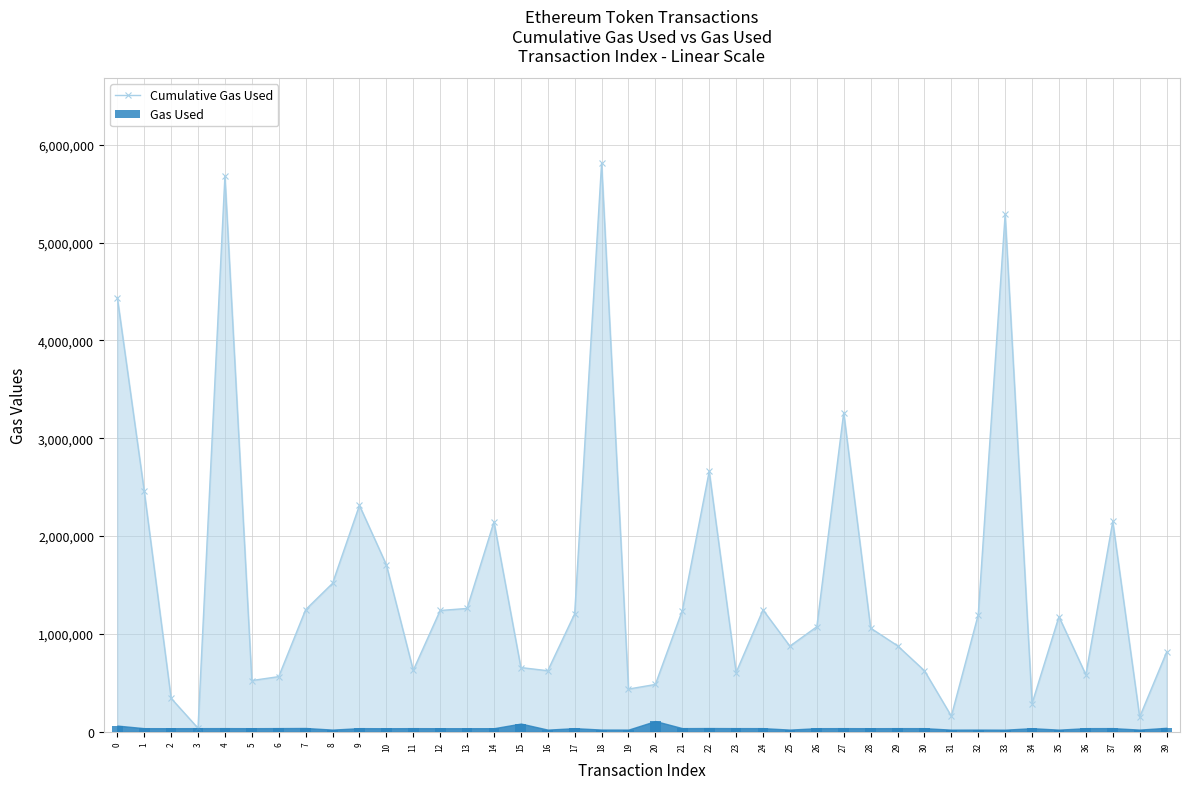

Rank the series by their average value, from lowest to highest.

Gas Used, Cumulative Gas Used